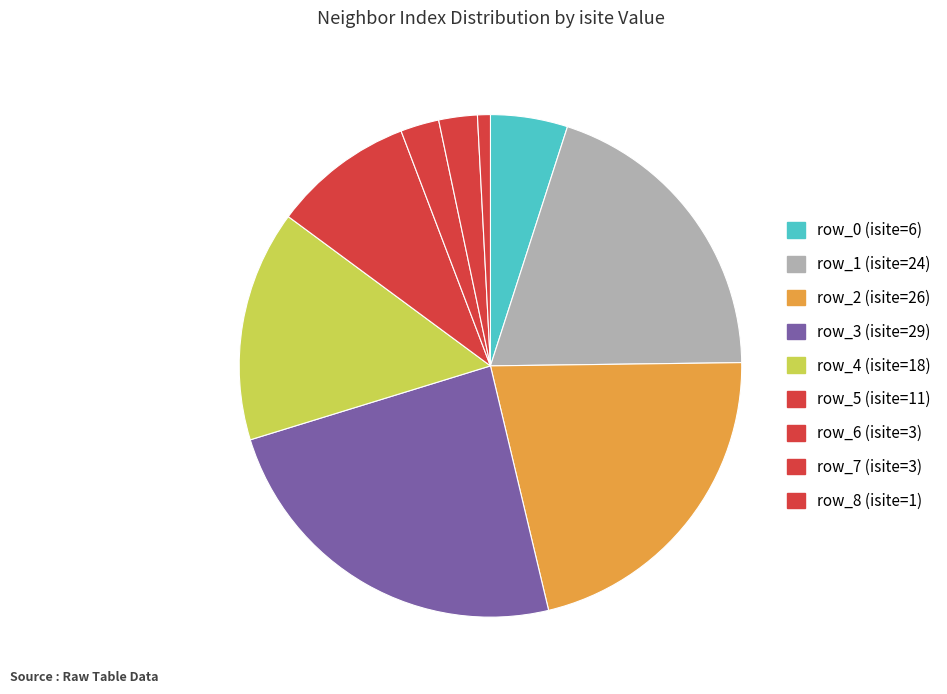

True or false: row_8 accounts for 16% of the total.

False